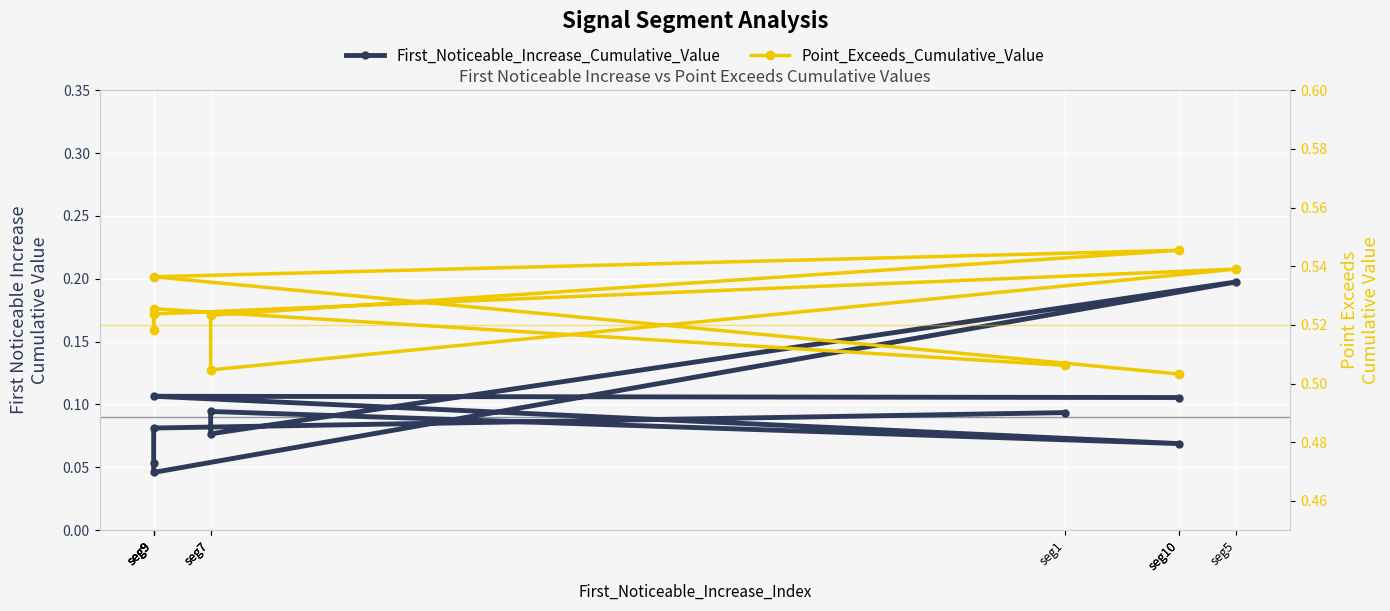

How many distinct data groups are displayed?

2